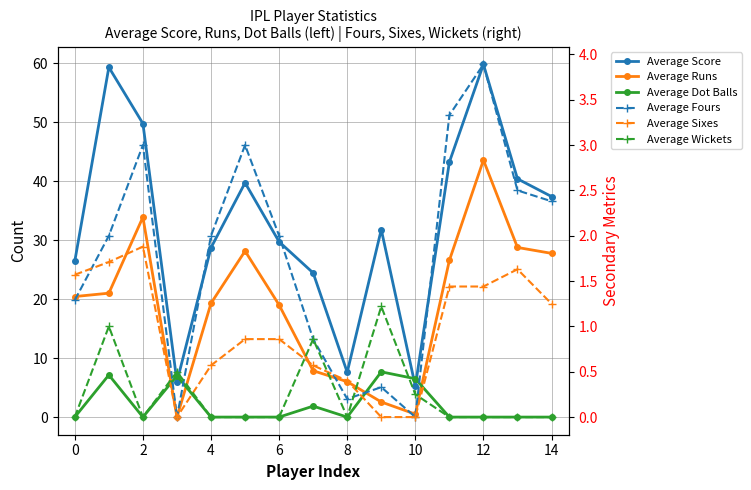

How many lines are shown in the chart?

6